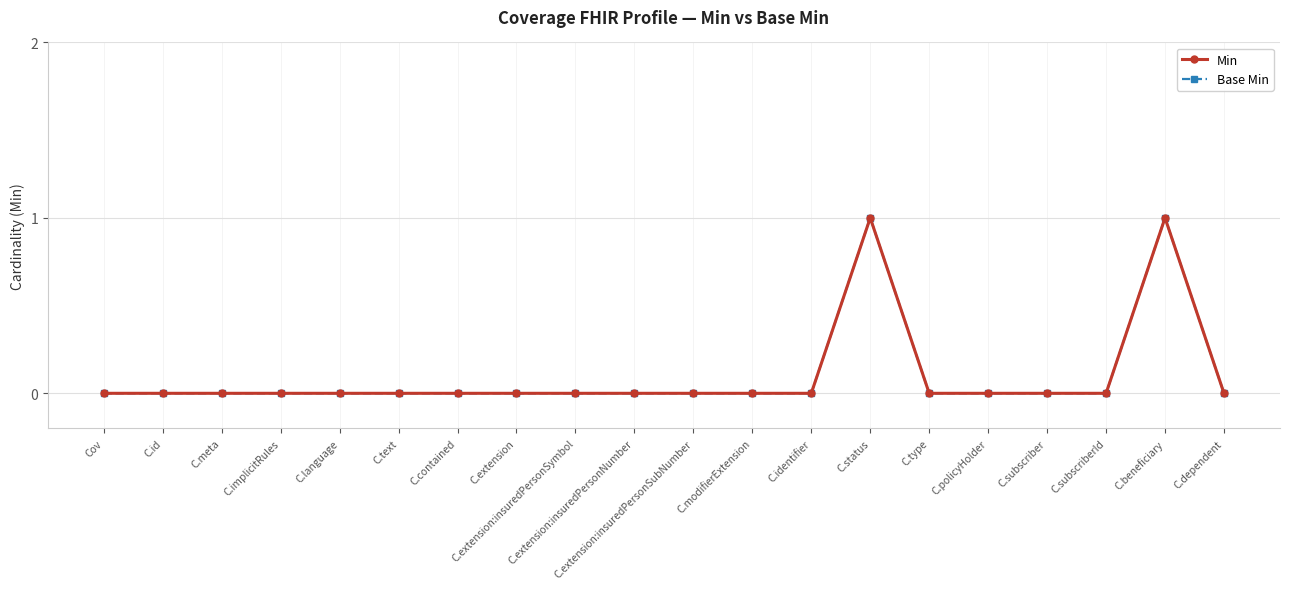

Does the chart display data point markers on the line(s)?

Yes